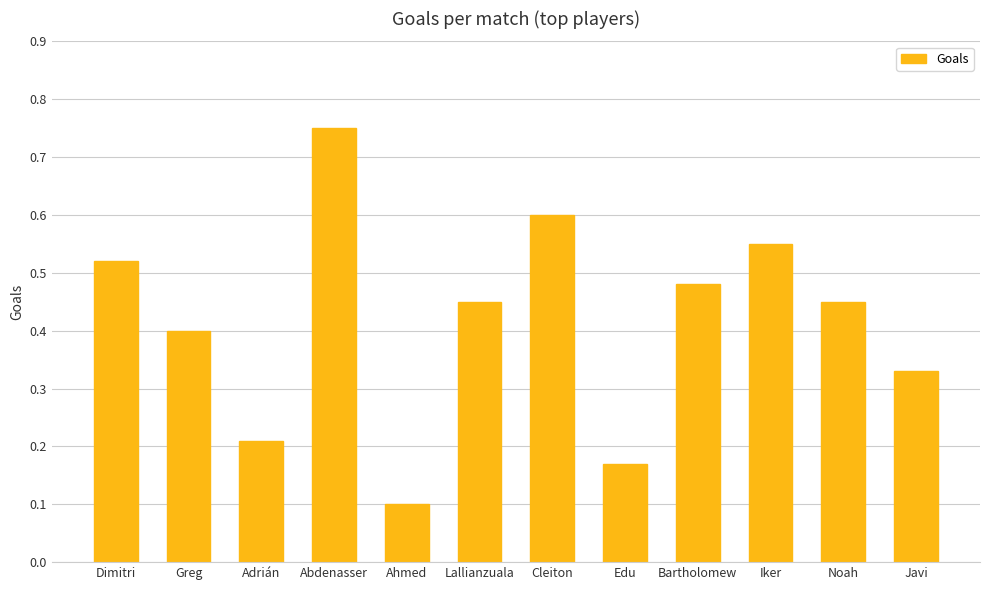

The chart shows a value of 0.3 at Bartholomew. True or false?

False